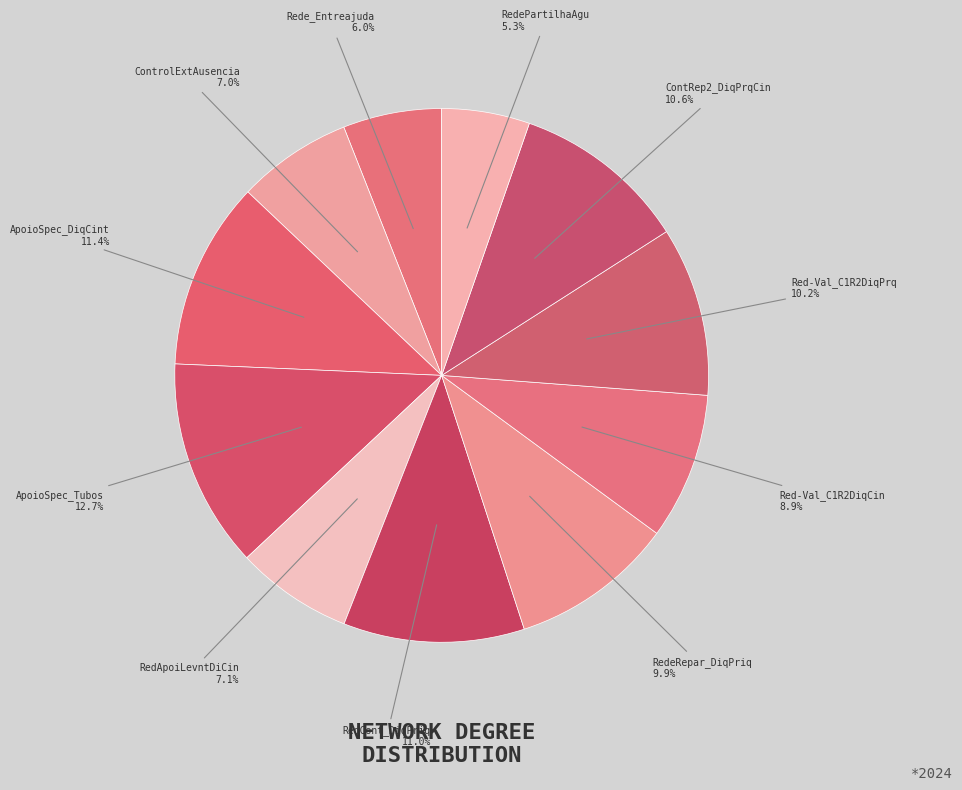

Which category has the biggest portion of the pie?

ApoioSpec_Tubos